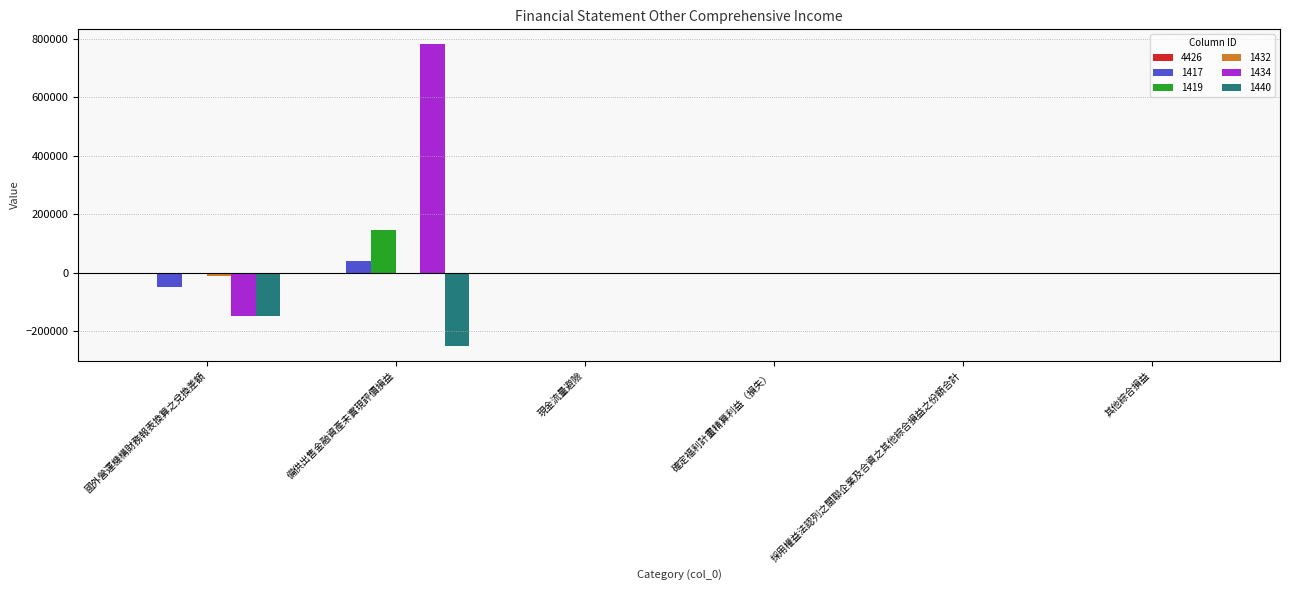

Is it true that 1440 equals 0 at 確定福利計畫精算利益（損失）?

True